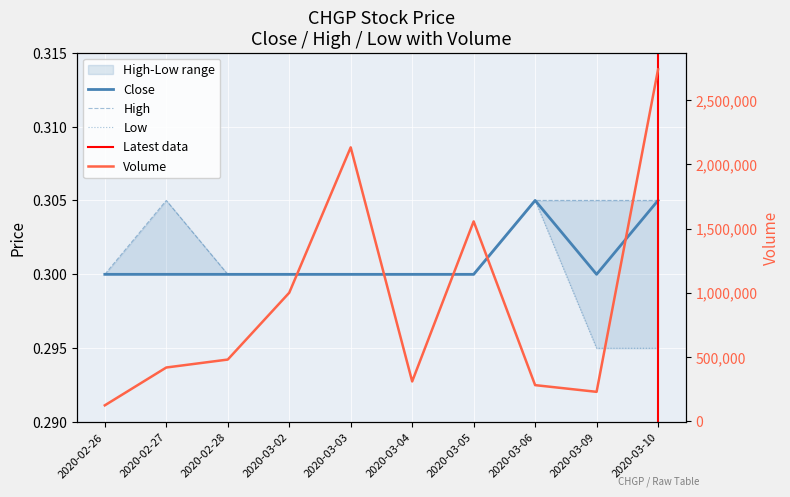

True or false: close and high intersect in this chart.

False